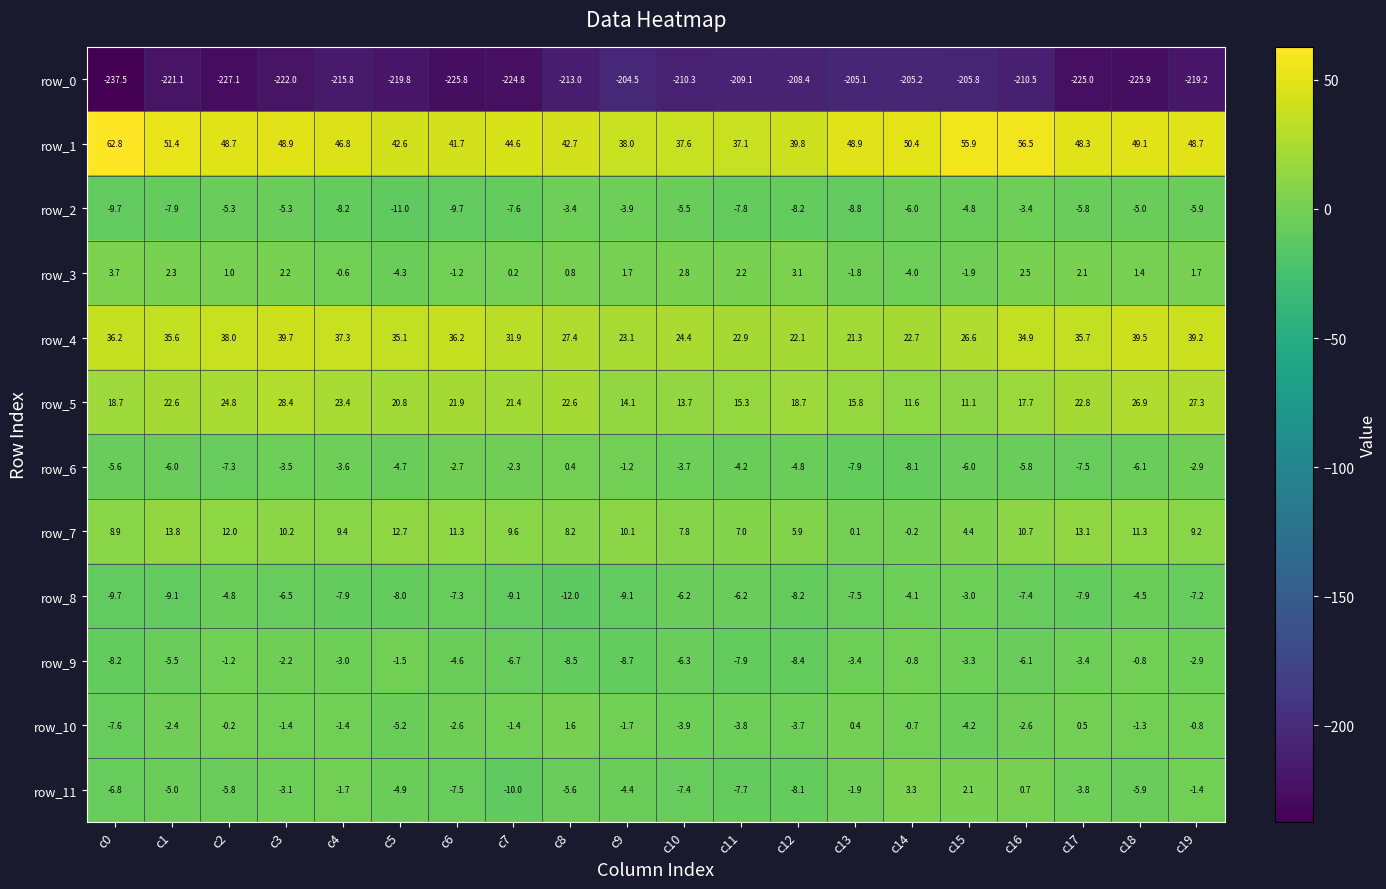

The value of row_6 at c18 is -1.6. True or false?

False